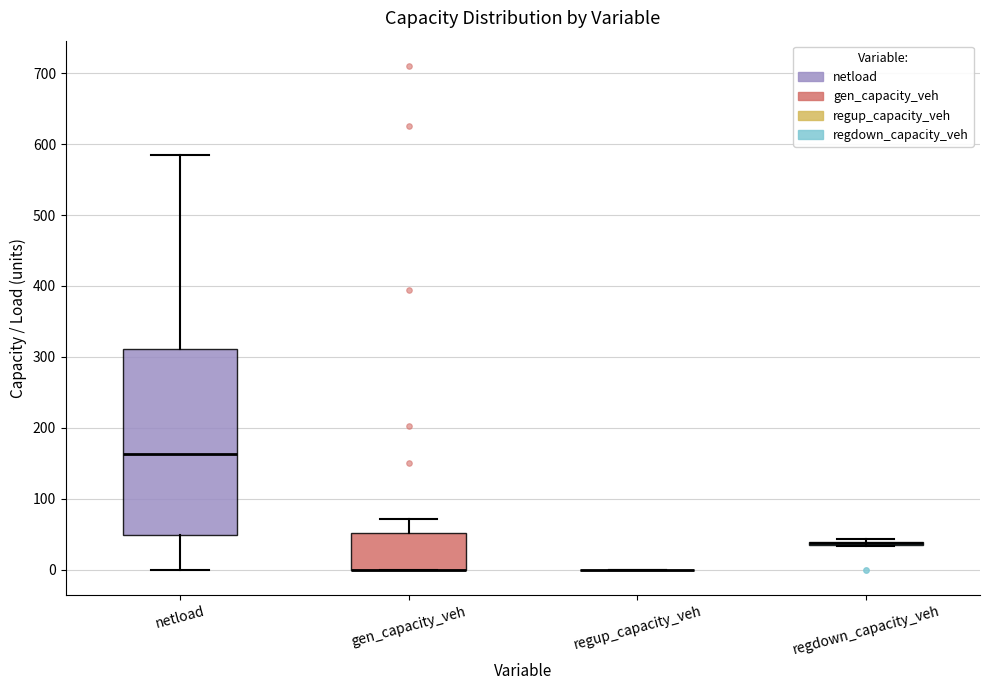

Where is the lower edge of the box for netload on the y-axis? The values are not printed on the chart, so give them approximately, as read against the axis.

50